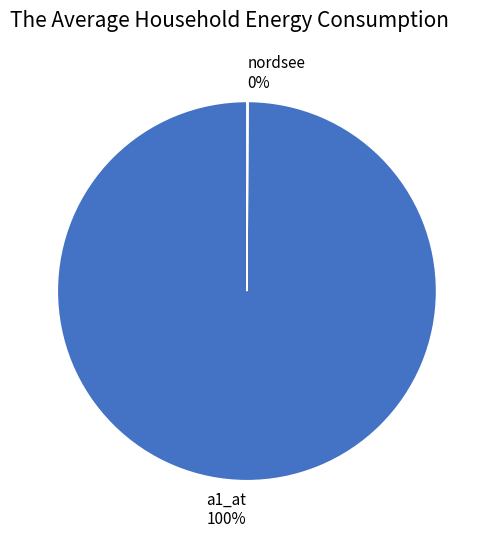

To the nearest percent, what percentage of the pie is a1_at?

100%